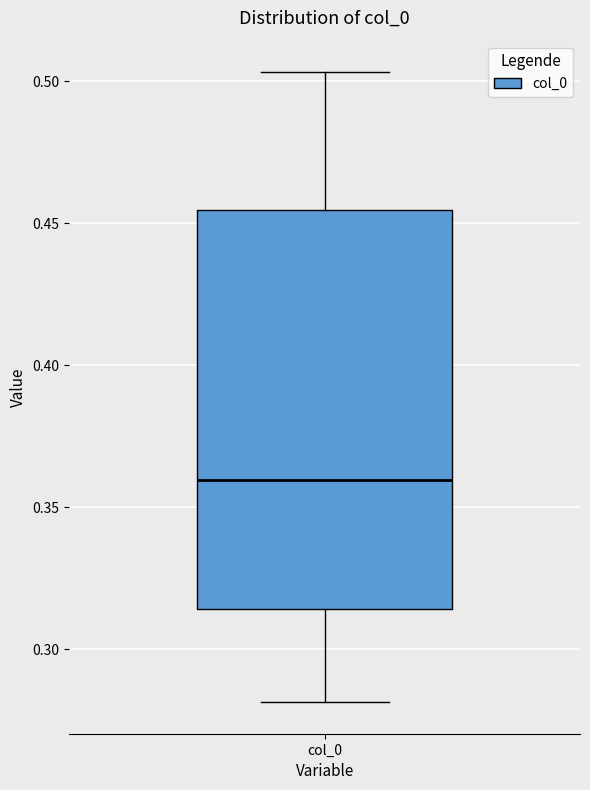

Transcribe this box plot: give where the median line is, the range the box spans, and where the two whiskers end, as read against the y-axis. The values are not printed on the chart, so give them approximately, as read against the axis.

median 0.360, box 0.315 to 0.455, whiskers 0.280 to 0.505